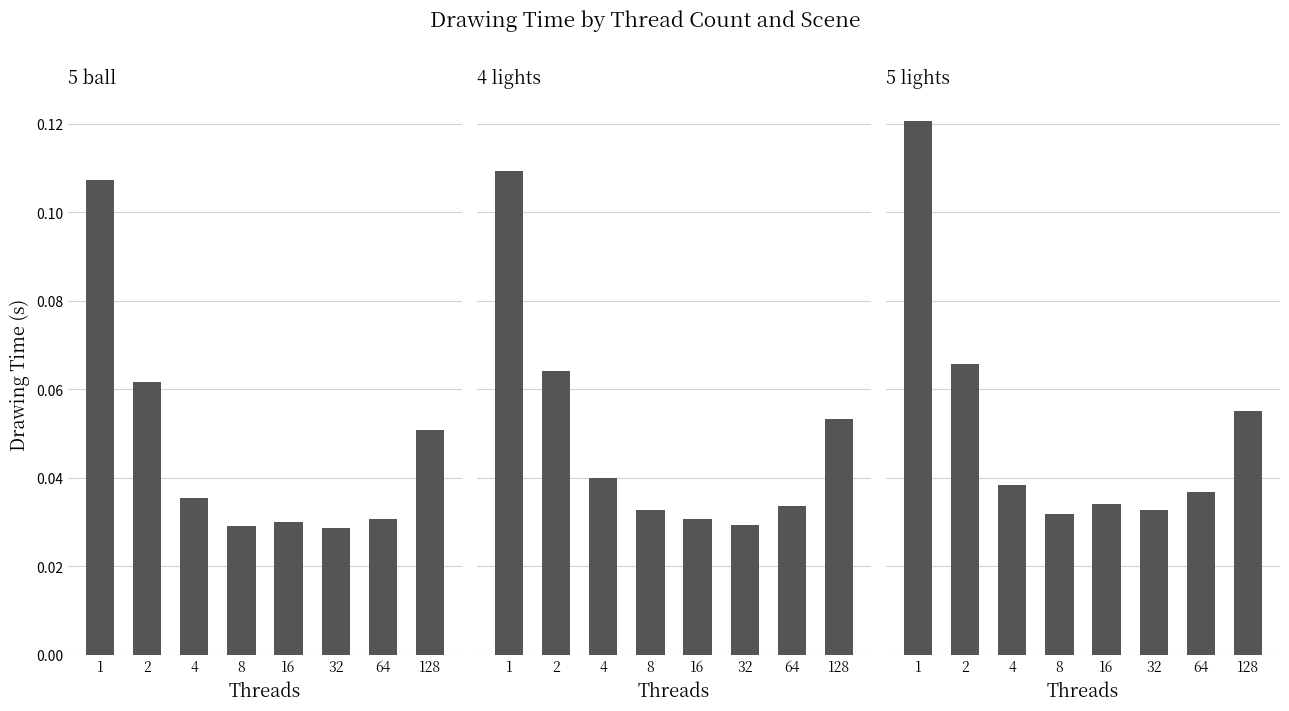

The 5 ball series shows 0.0 at 8. True or false?

True